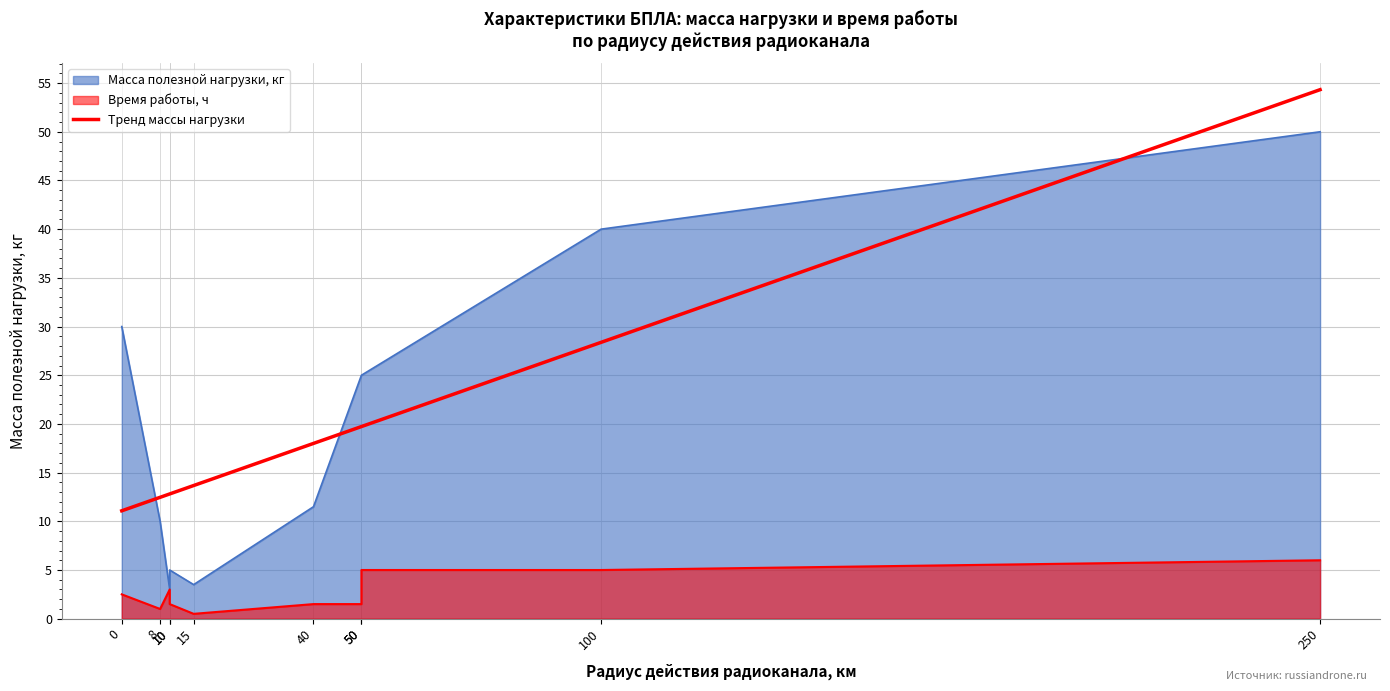

Reading left to right, extract all data points from this chart.

Масса полезной нагрузки, кг: Copter4=10.0	ZALA 421-02X=25.0	Zala 421-23=11.5	Drone IT 180-5=5.0	ZALA 421-06=3.5	МАИ БЛА Ворон-700=30.0	Black Eagle 50=3.0	INDELA-I.N.SKY=25.0	Skeldar V-200=40.0	Горизонт Эйр S-100=50.0
Время работы, ч: Copter4=1.0	ZALA 421-02X=1.5	Zala 421-23=1.5	Drone IT 180-5=1.5	ZALA 421-06=0.5	МАИ БЛА Ворон-700=2.5	Black Eagle 50=3.0	INDELA-I.N.SKY=5.0	Skeldar V-200=5.0	Горизонт Эйр S-100=6.0